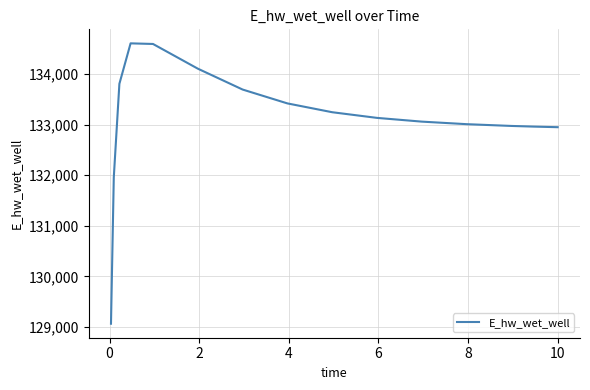

What is the minimum value shown in the chart?

129063.1